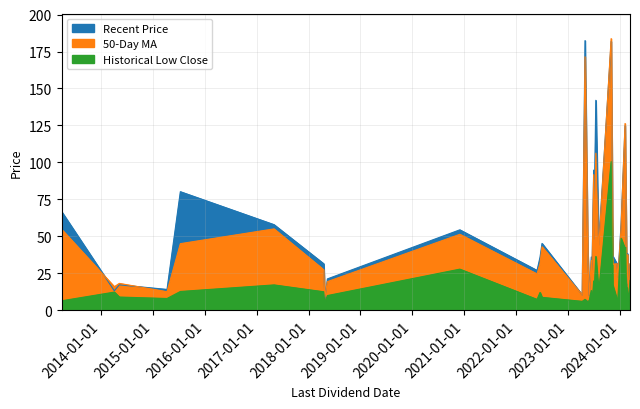

What are all the series names shown in the legend?

Recent Price, 50-Day MA, Historical Low Close